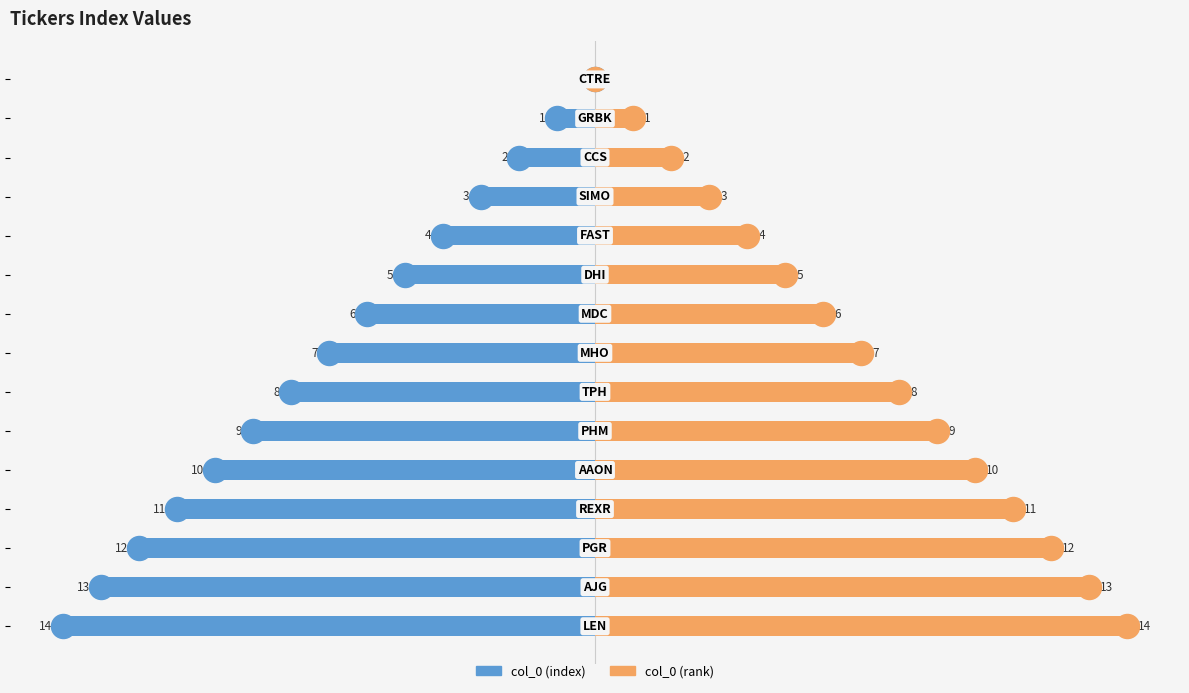

Which series has the largest total across all categories?

col_0 (right)